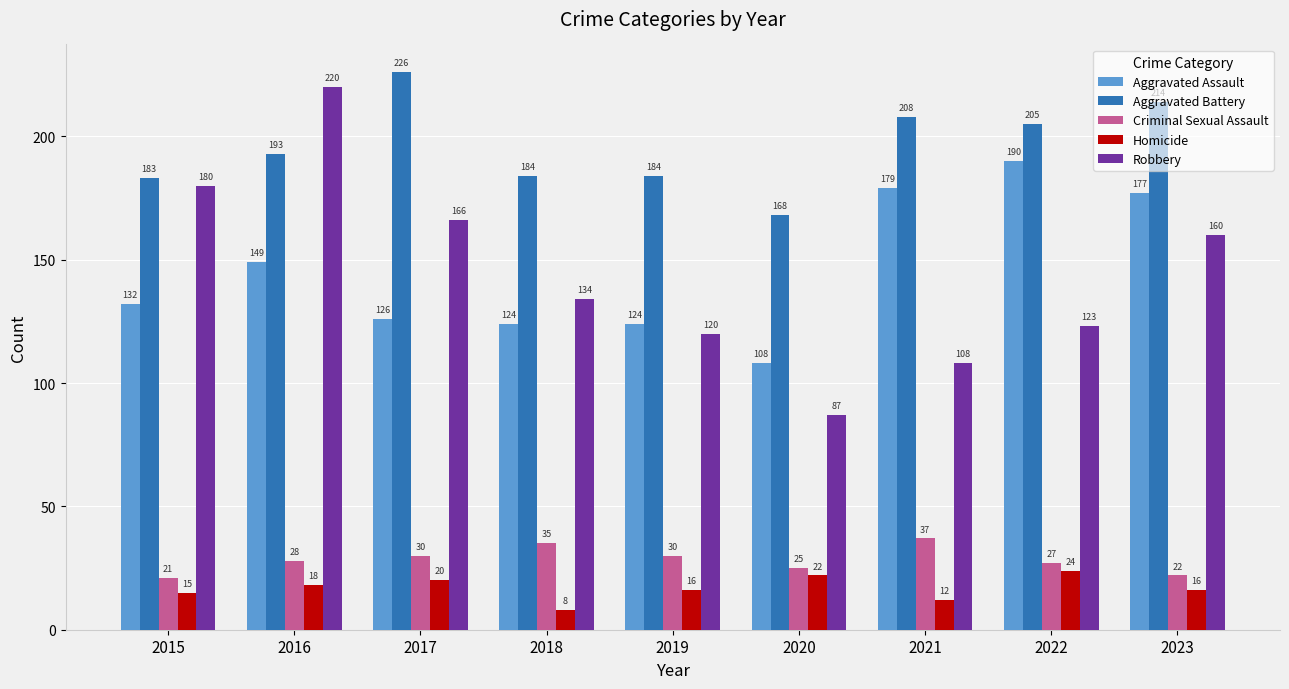

What are all the series names shown in the legend?

Aggravated Assault, Aggravated Battery, Criminal Sexual Assault, Homicide, Robbery